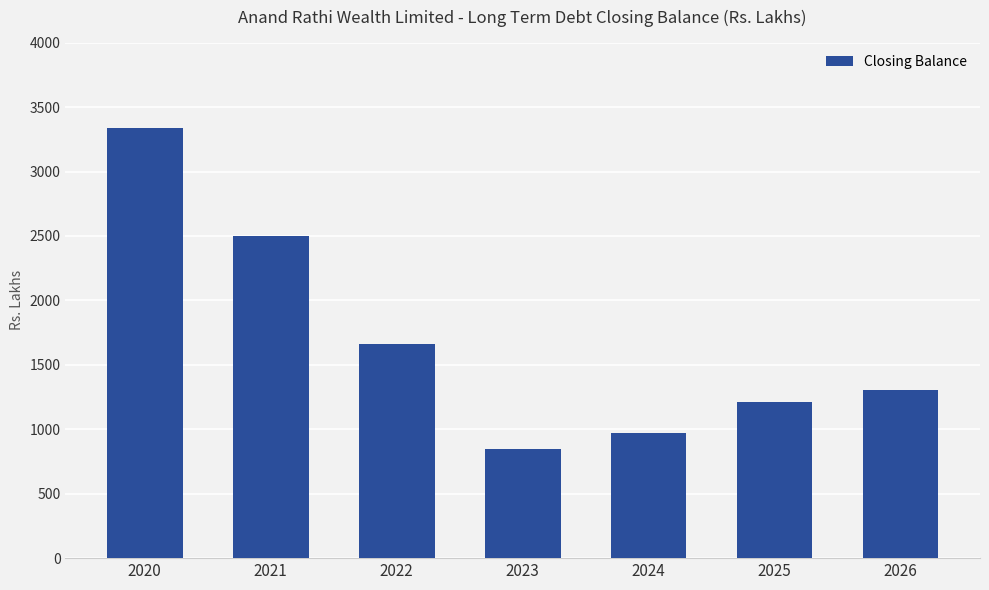

The chart shows a value of 774.8 at 2021. True or false?

False